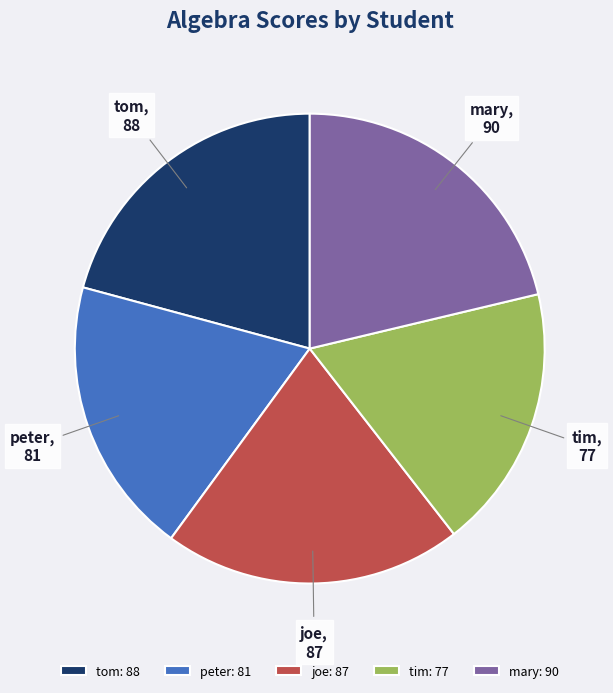

The tim slice represents 31% of the pie. True or false?

False